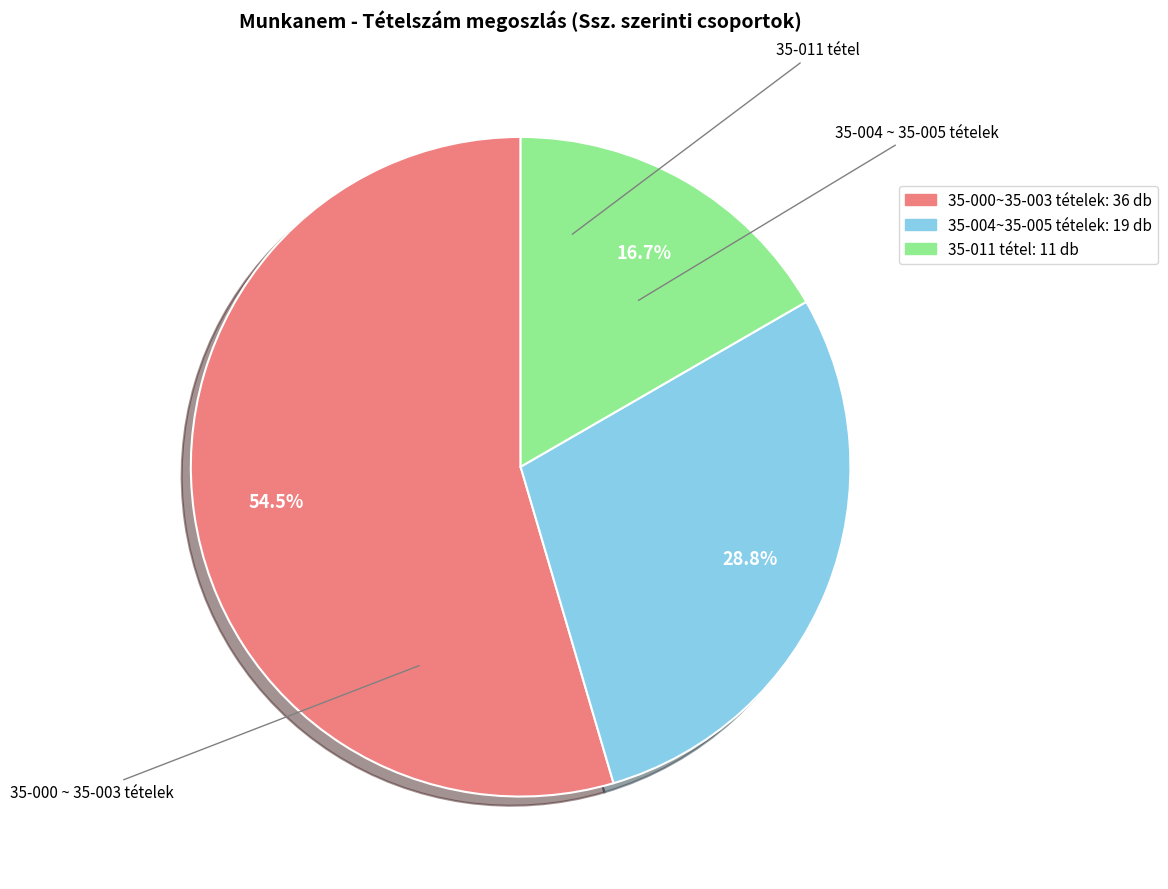

Approximately how many times larger is the value at 35-004 ~ 35-005 tételek compared to 35-011 tétel?

1.7